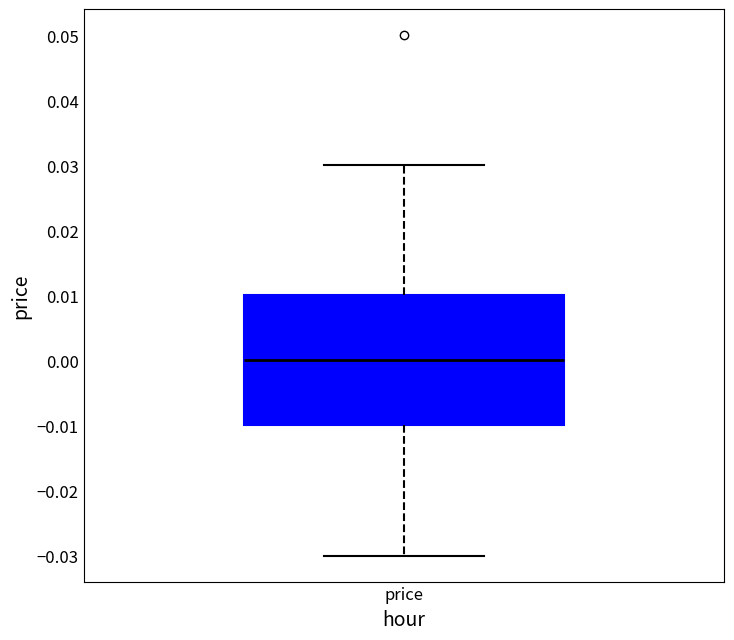

Where does the median line of the box for price sit on the y-axis? The values are not printed on the chart, so give them approximately, as read against the axis.

0.00